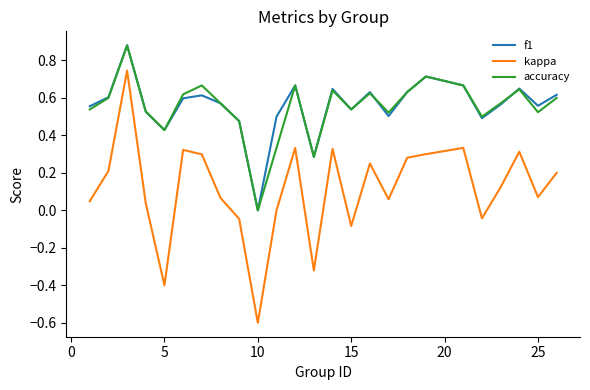

Which series has the widest spread of values?

kappa